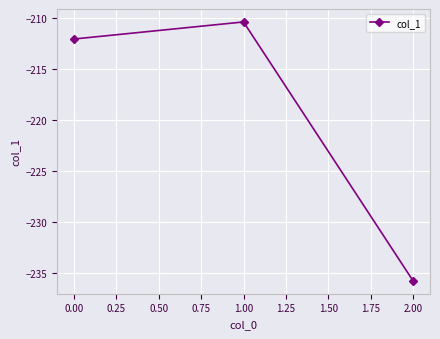

What is the average value?

-219.4